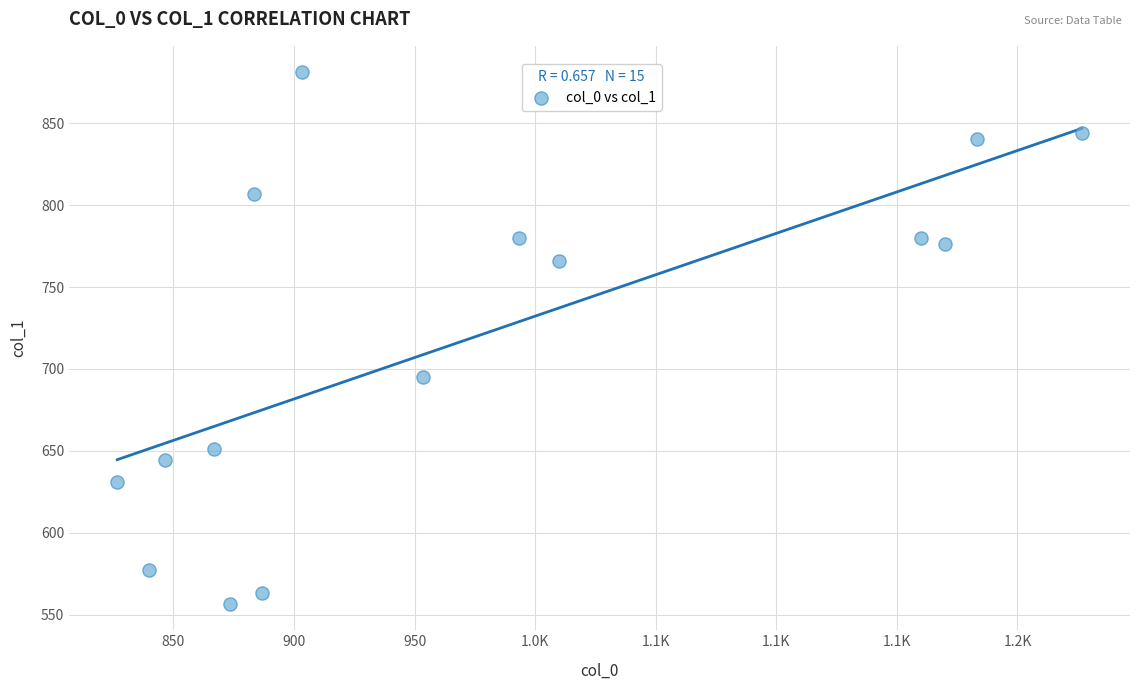

What is the range of X values (max minus min)?

400.0